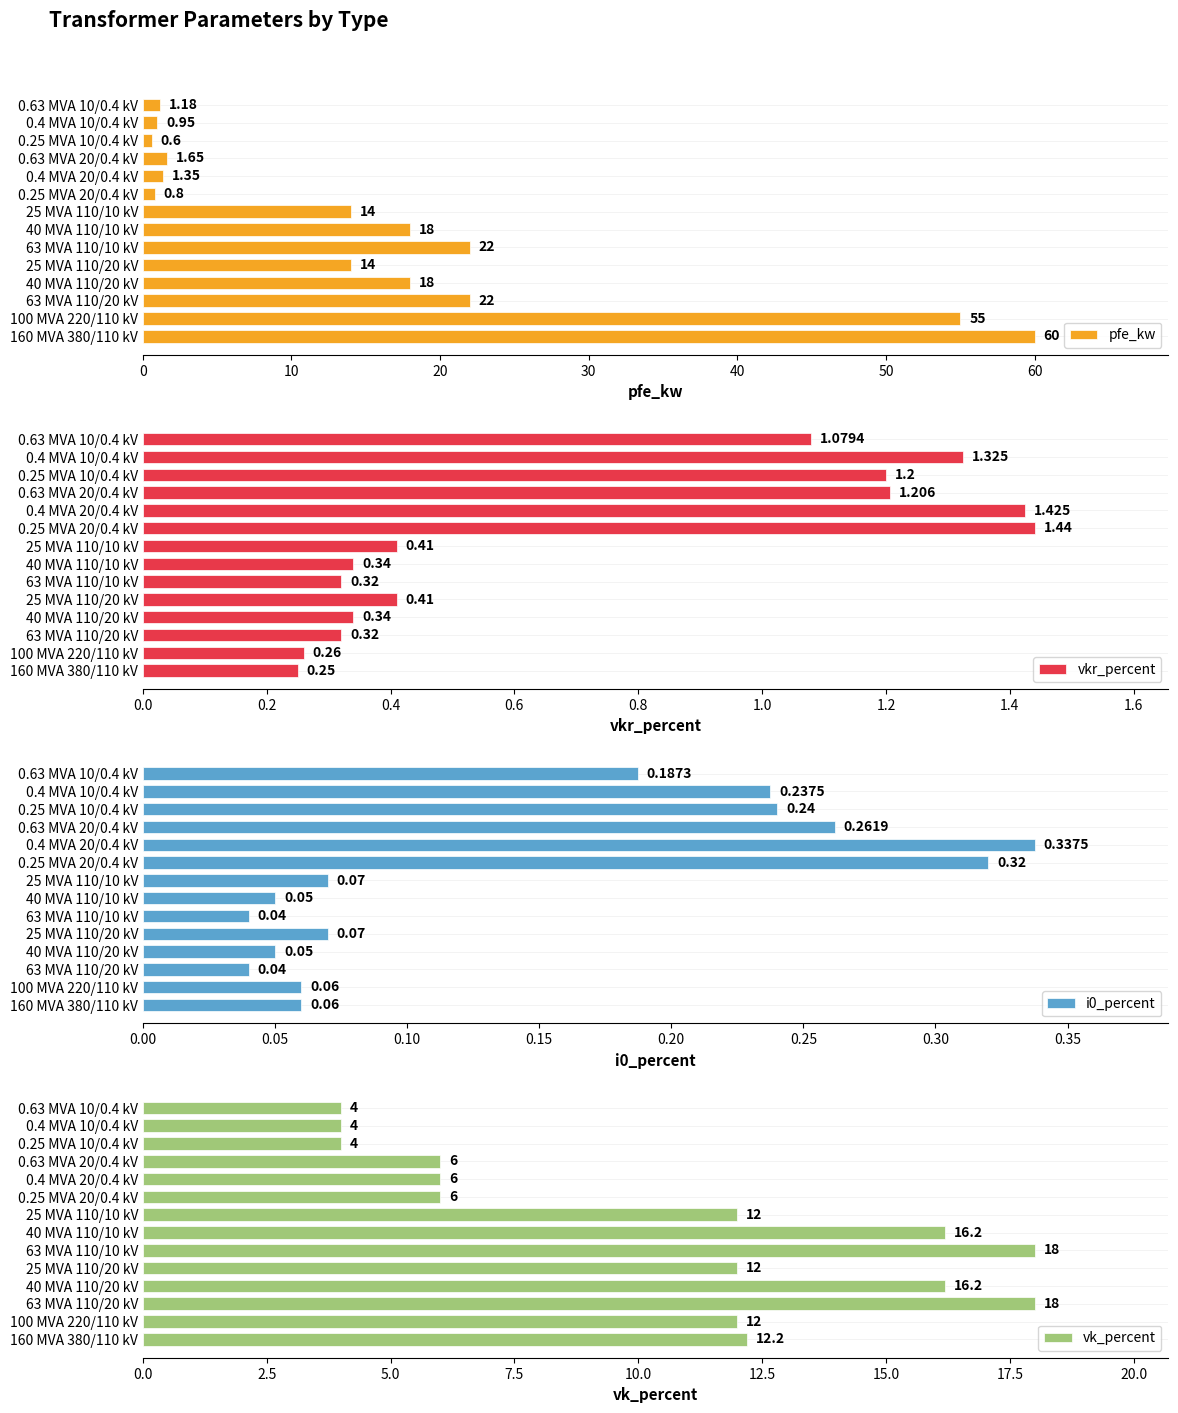

Reading left to right, transcribe all the data shown in this chart.

pfe_kw: 60.0	55.0	22.0	18.0	14.0	22.0	18.0	14.0	0.8	1.4	1.6	0.6	0.9	1.2
vkr_percent: 0.2	0.3	0.3	0.3	0.4	0.3	0.3	0.4	1.4	1.4	1.2	1.2	1.3	1.1
i0_percent: 0.1	0.1	0.0	0.1	0.1	0.0	0.1	0.1	0.3	0.3	0.3	0.2	0.2	0.2
vk_percent: 12.2	12.0	18.0	16.2	12.0	18.0	16.2	12.0	6.0	6.0	6.0	4.0	4.0	4.0